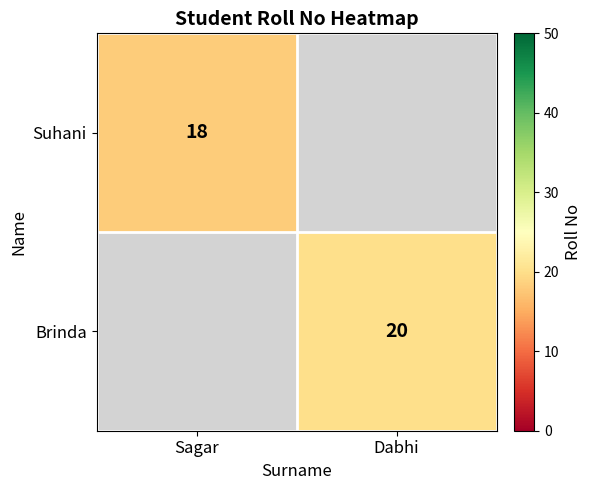

The Suhani series shows 30 at Sagar. True or false?

False